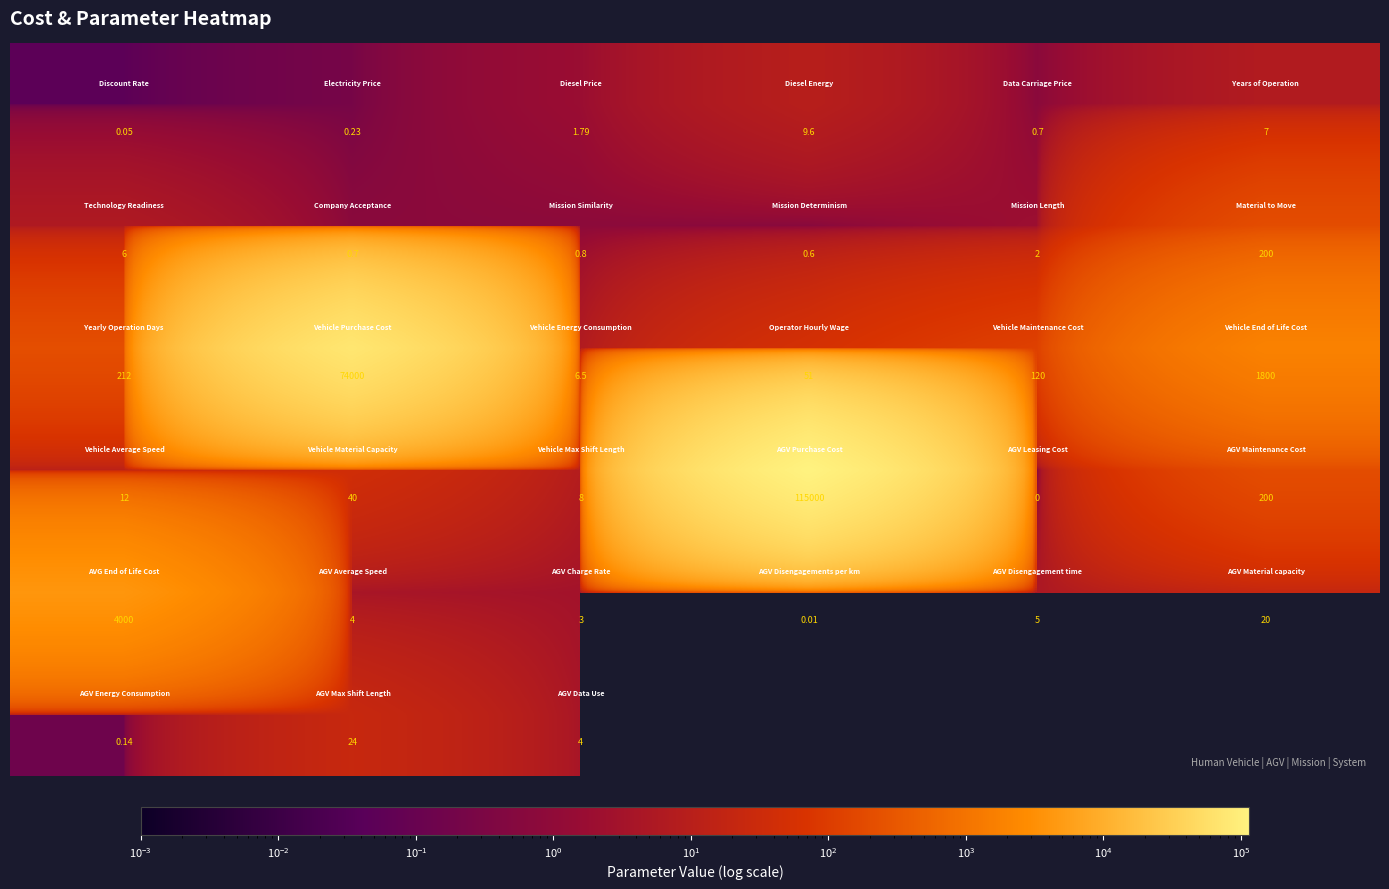

How many distinct data groups are displayed?

6